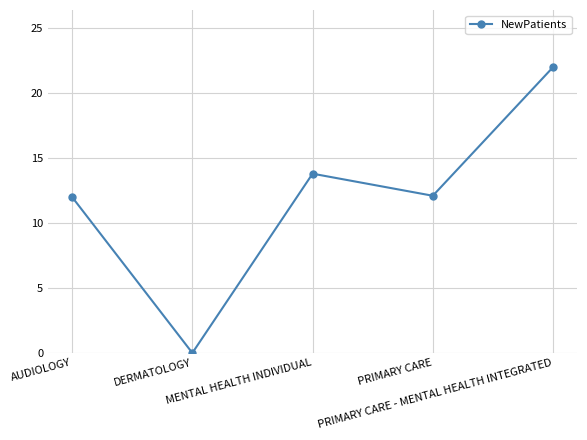

What is the ratio of the value at PRIMARY CARE to the value at AUDIOLOGY?

1.0